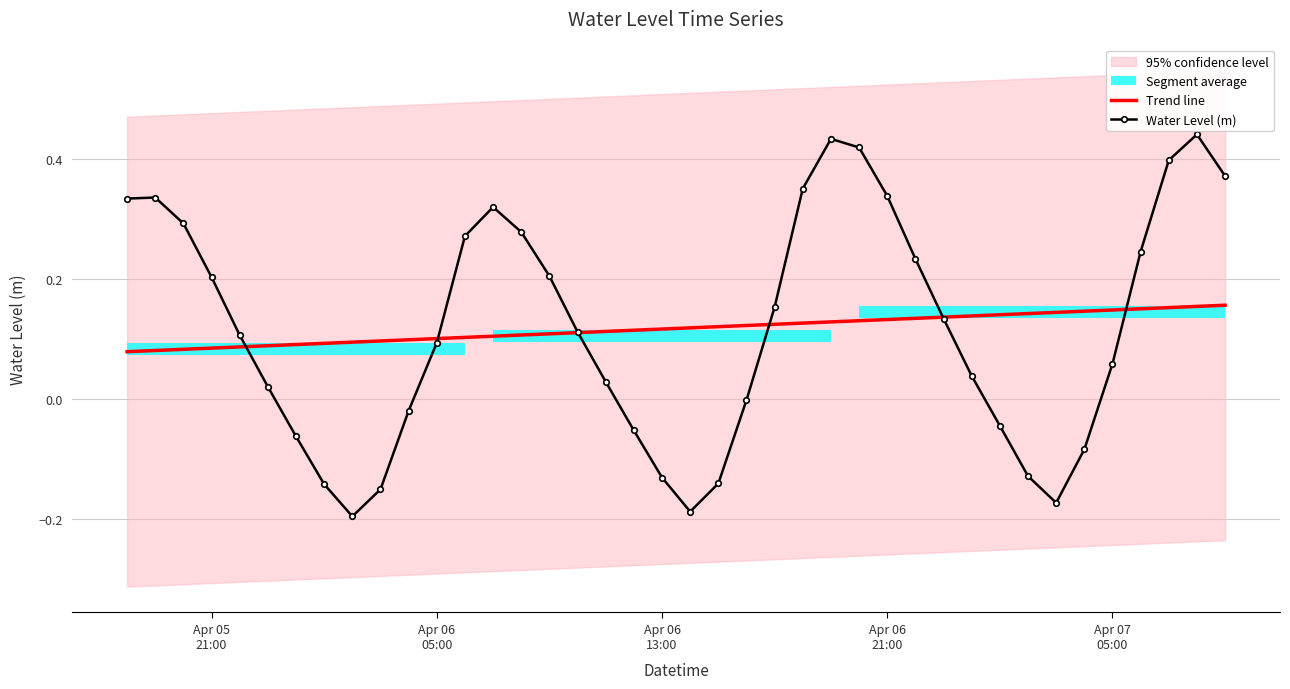

What is the difference between the second highest and minimum values in the Trend line series?

0.1